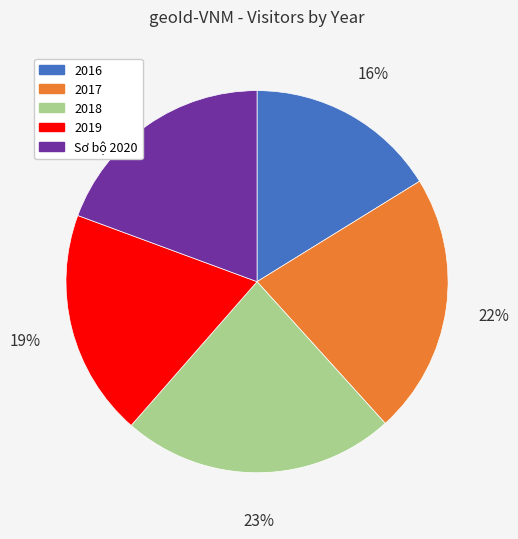

The 2016 slice represents 16% of the pie. True or false?

True